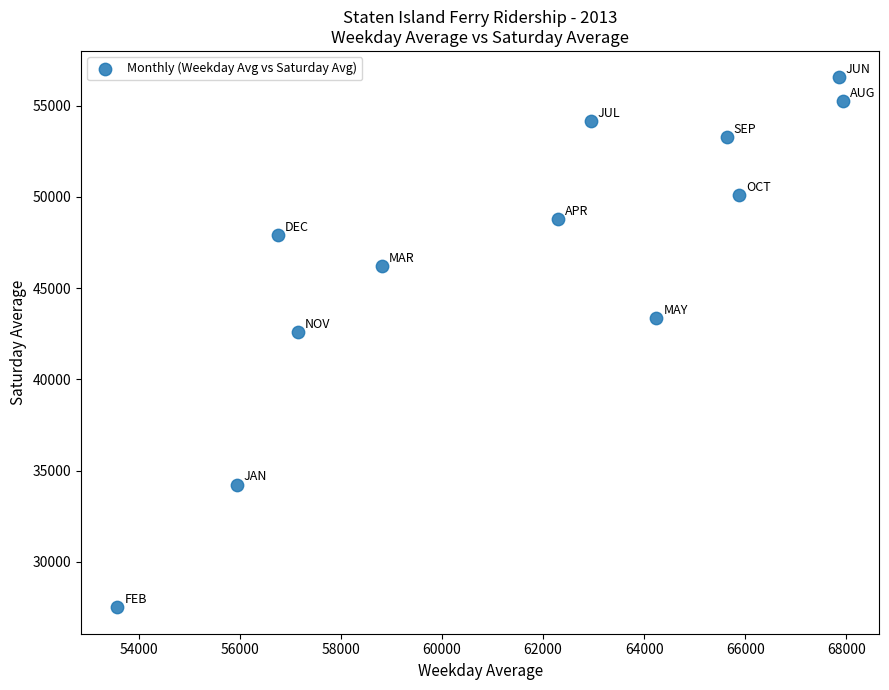

What Y value in the scatter plot is closest to 42027?

42572